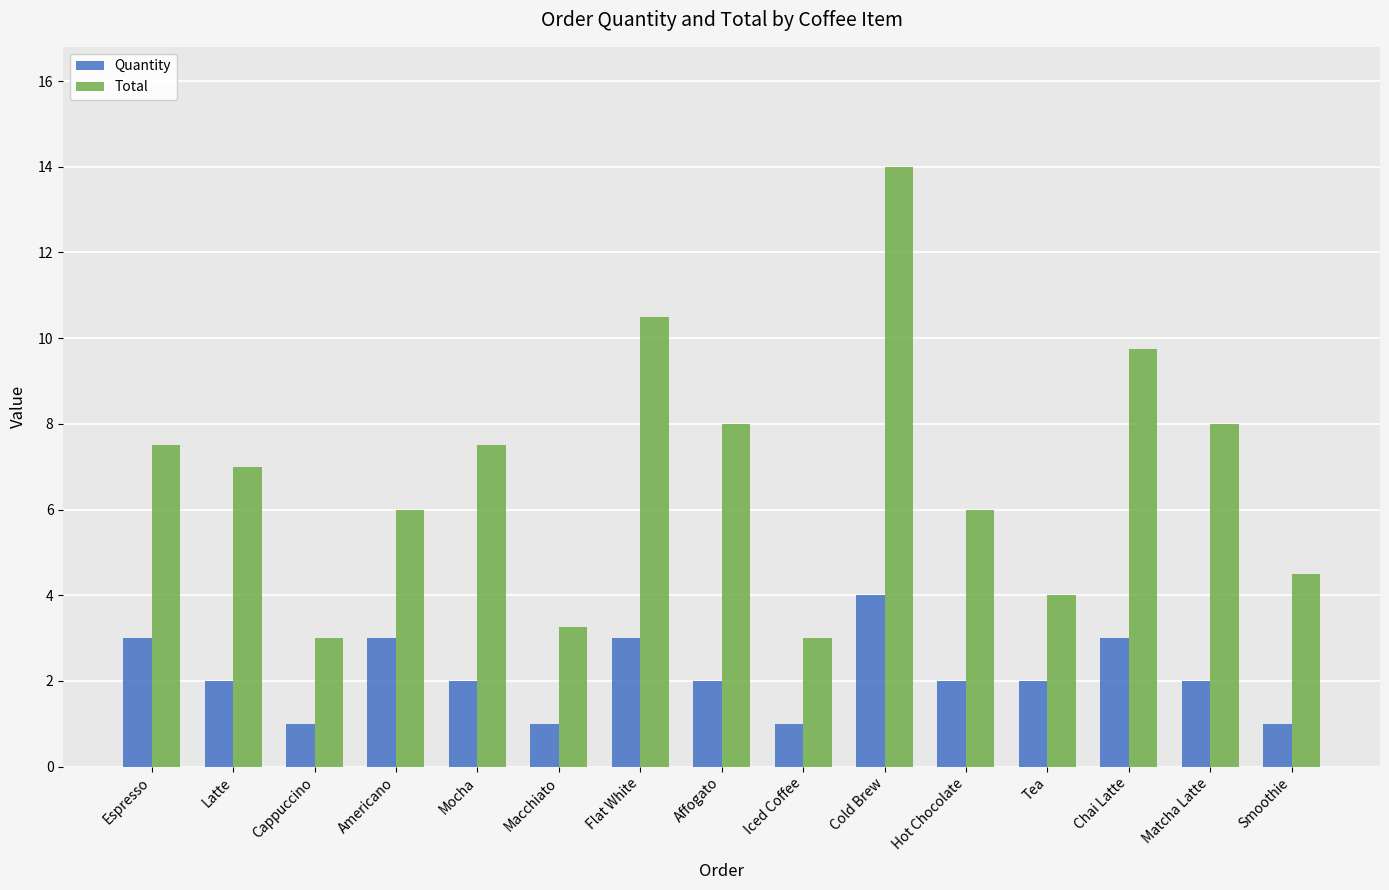

At Espresso, list the series in order from largest to smallest.

Total, Quantity